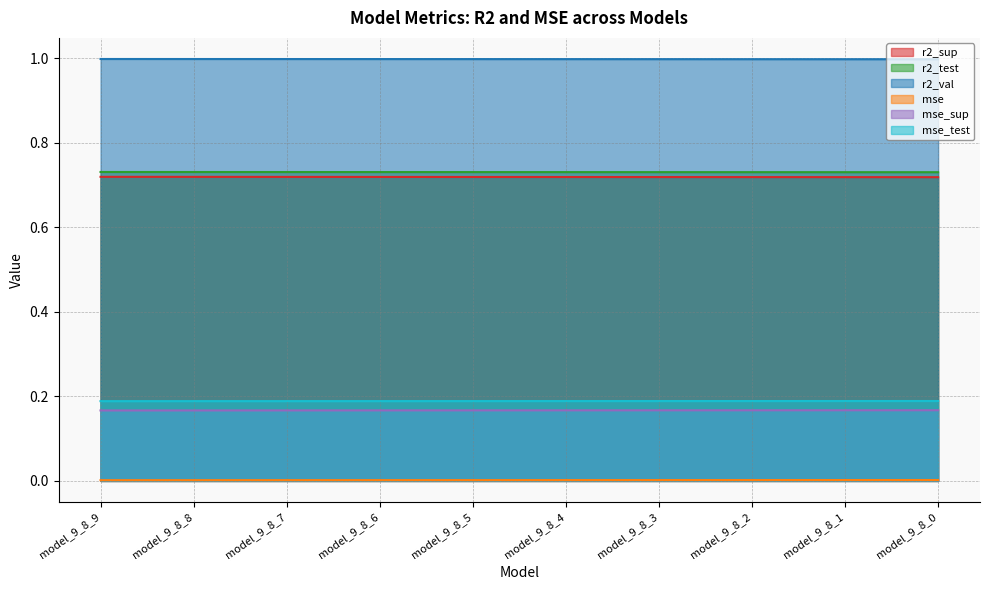

True or false: mse_test has more than 0 interior local peaks.

False